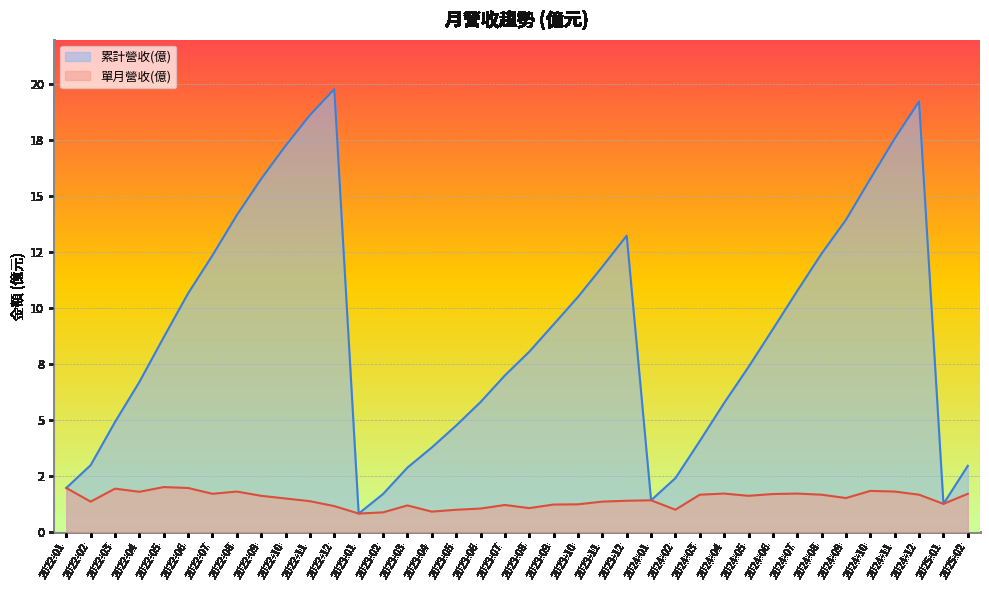

True or false: 累計營收(億) has a value of 4.9 at 2022-03.

True